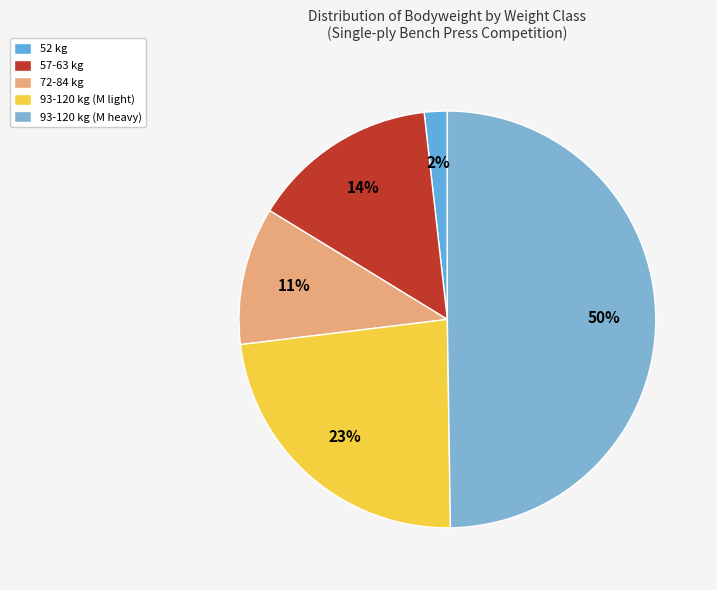

Count the number of slices in the pie.

5